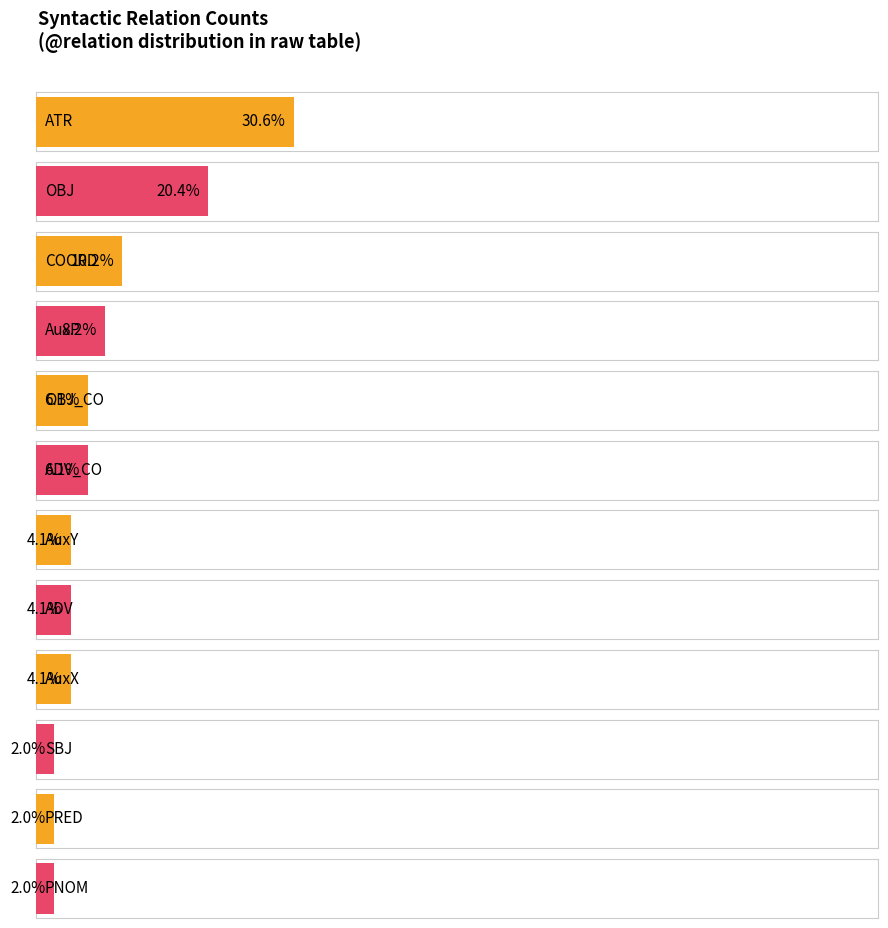

Does the chart contain stacked bars?

No